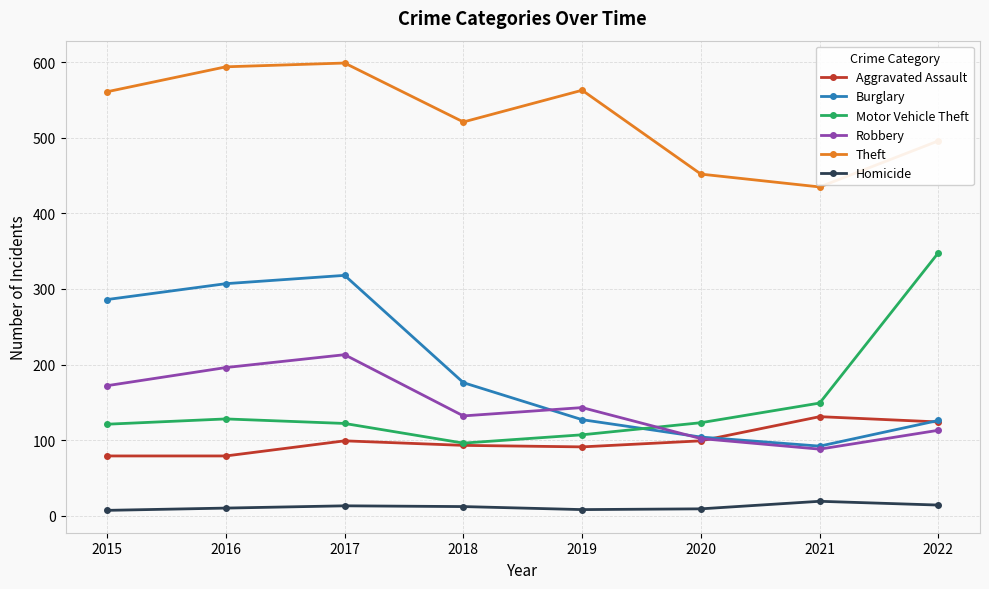

How many interior local peaks does the Robbery series have?

2